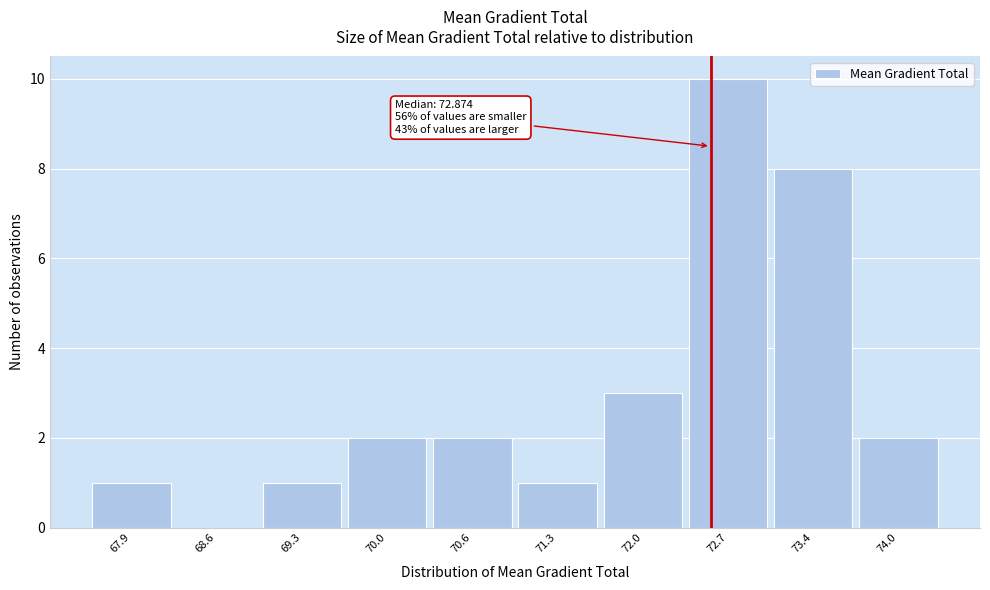

Reading left to right, what are all the values shown in this chart?

67.9=1	68.6=0	69.3=1	70.0=2	70.6=2	71.3=1	72.0=3	72.7=10	73.4=8	74.0=2